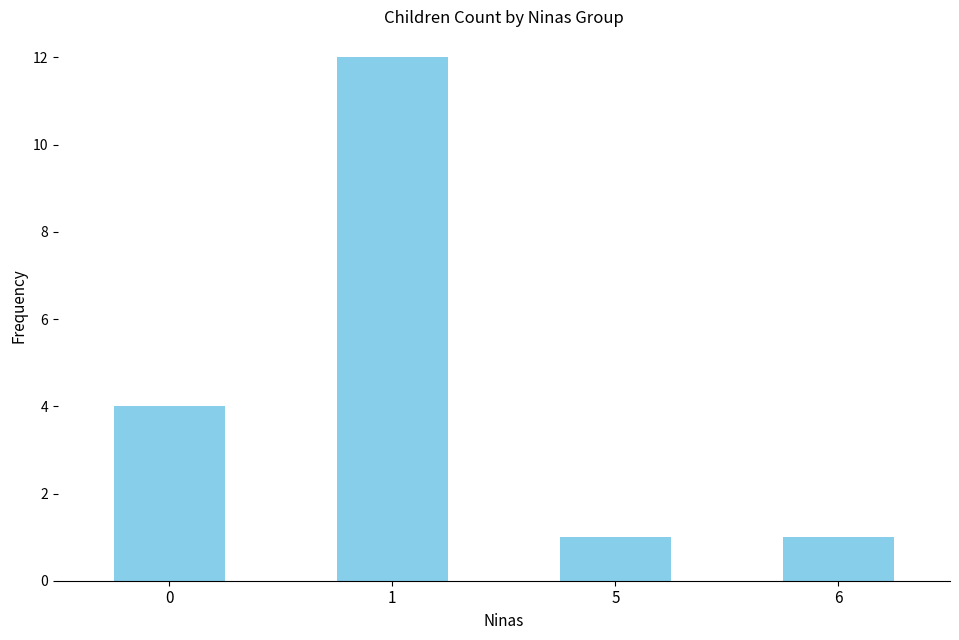

What is the maximum value shown in the chart?

12